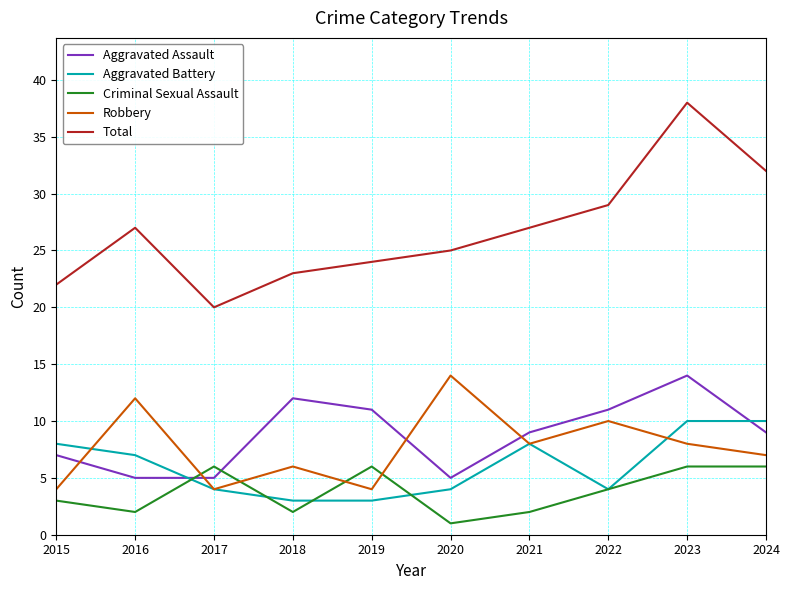

At which category does Aggravated Battery reach its first local peak?

2021